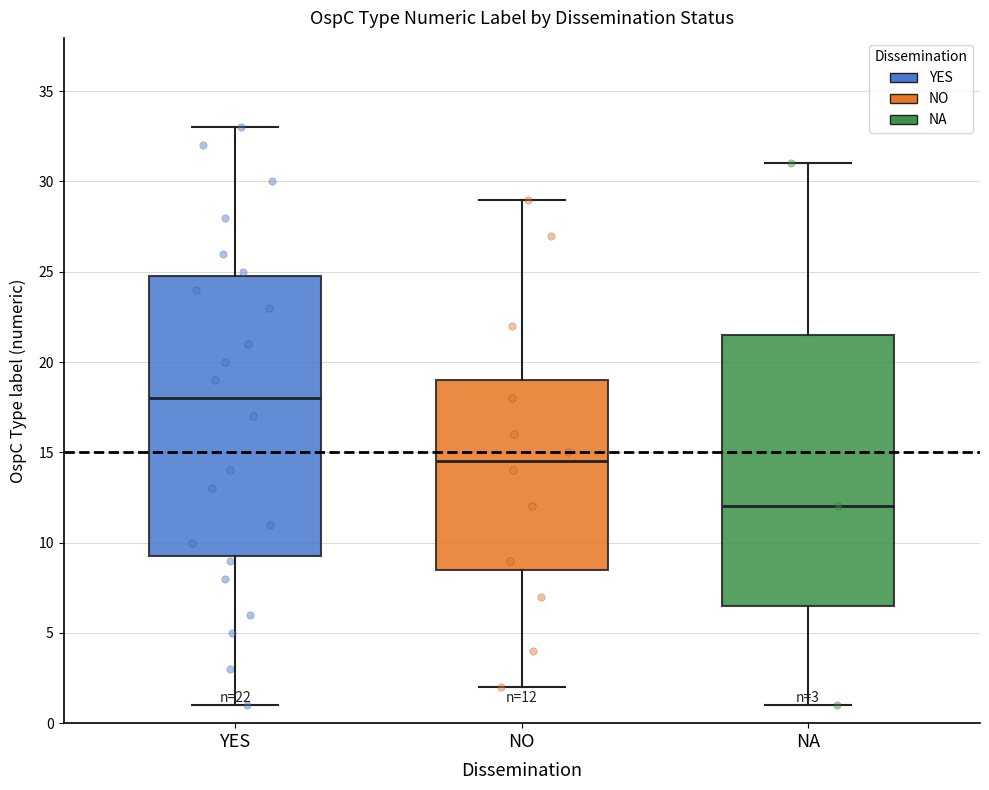

Comparing the boxes themselves (not the whiskers), which one is the tallest?

YES